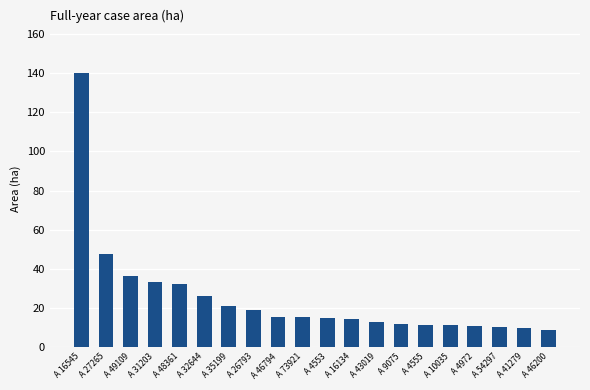

What is the greatest value displayed?

140.3